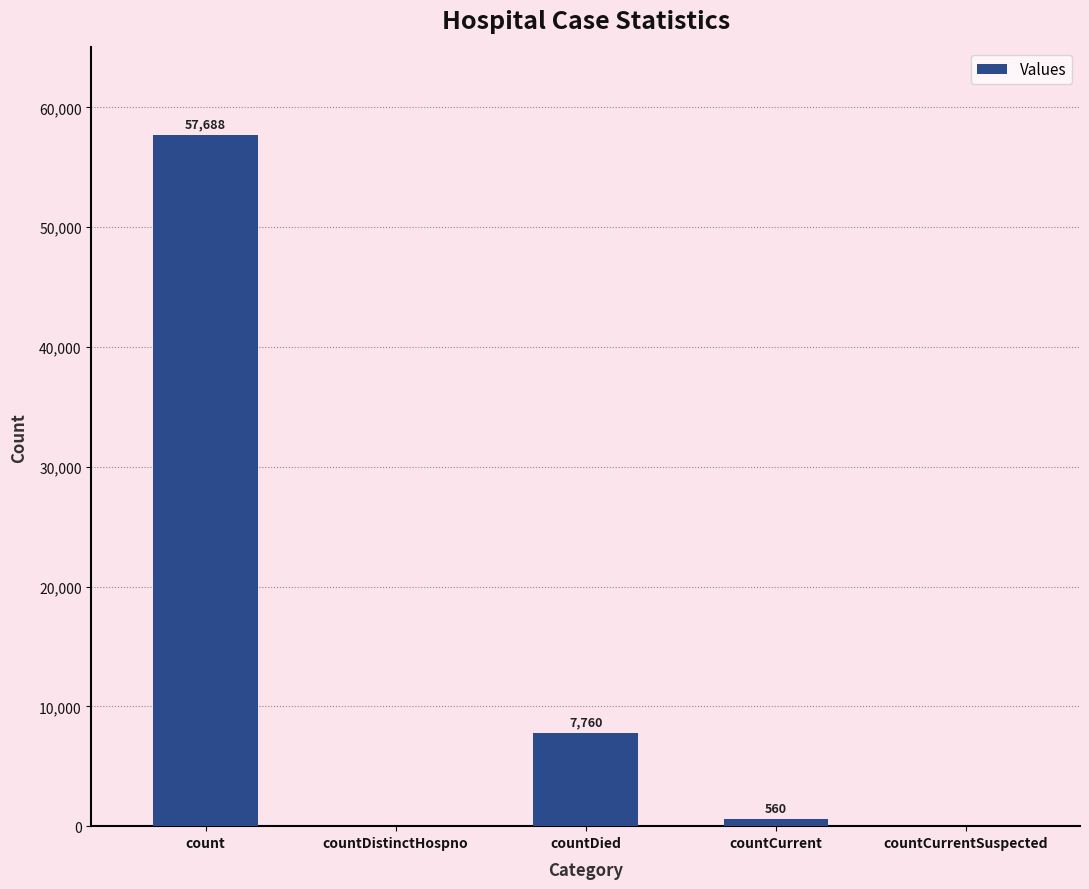

Between countDistinctHospno and countCurrent, which is larger?

countCurrent